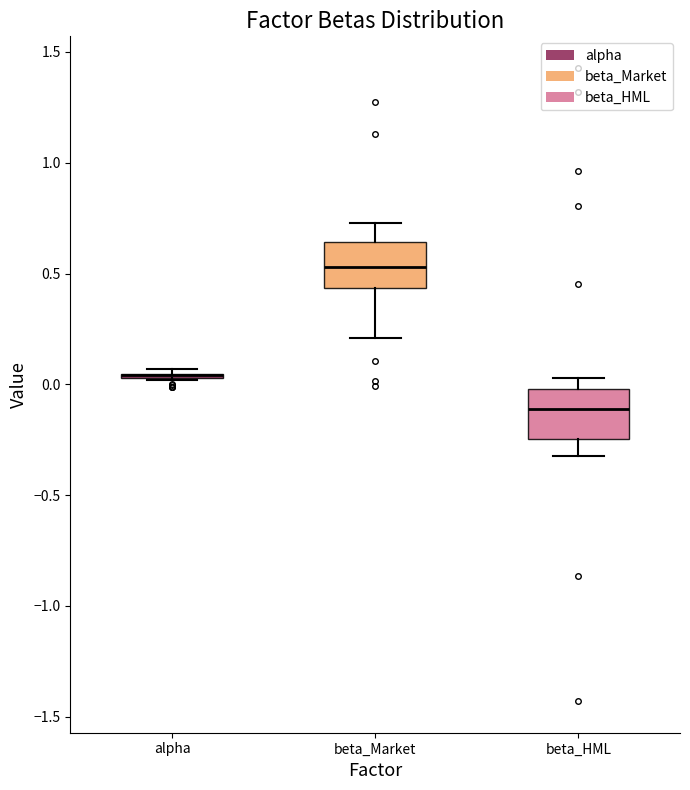

Reading left to right, transcribe this box plot: for each box, give where its median line is, the range the box spans, and where its two whiskers end, as read against the y-axis. The values are not printed on the chart, so give them approximately, as read against the axis.

alpha: box collapsed to a line at 0.05, whiskers 0.00 to 0.05
beta_Market: median 0.55, box 0.45 to 0.65, whiskers 0.20 to 0.75
beta_HML: median -0.10, box -0.25 to 0.00, whiskers -0.30 to 0.05